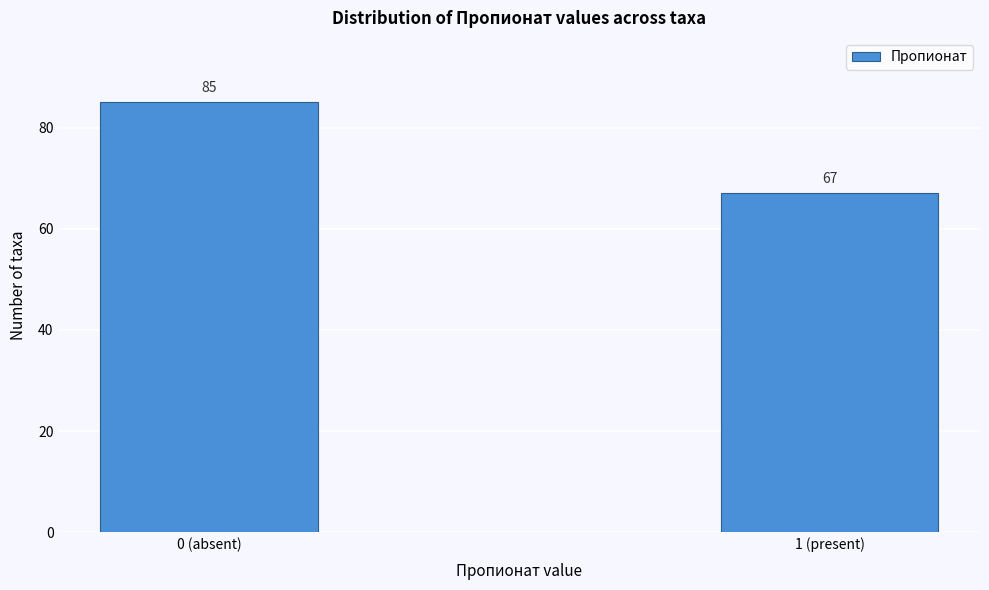

Reading right to left, list all the values displayed in this chart.

1 (present)=67	0 (absent)=85